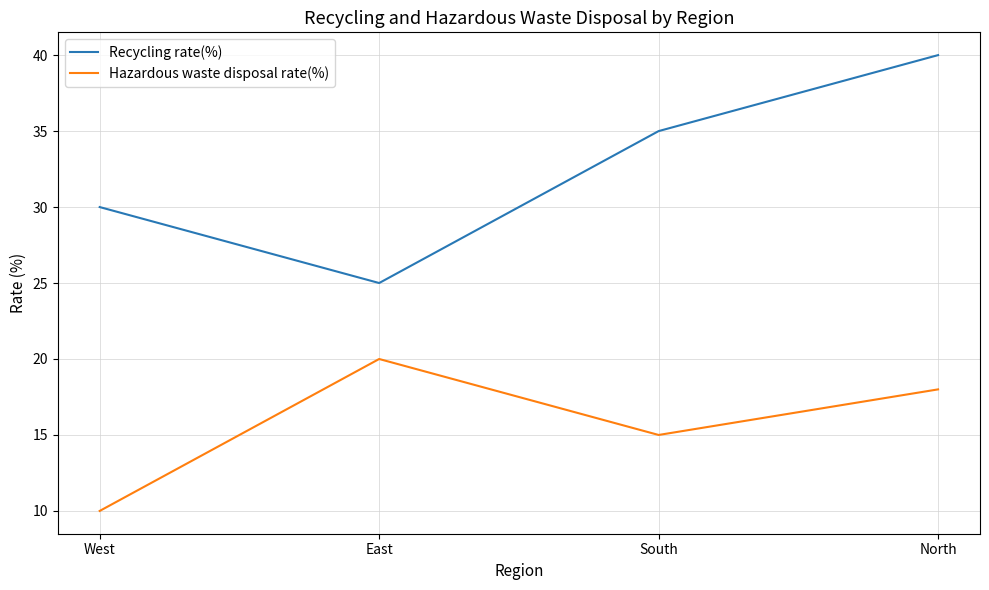

True or false: Hazardous waste disposal rate(%) and Recycling rate(%) cross at least once.

False